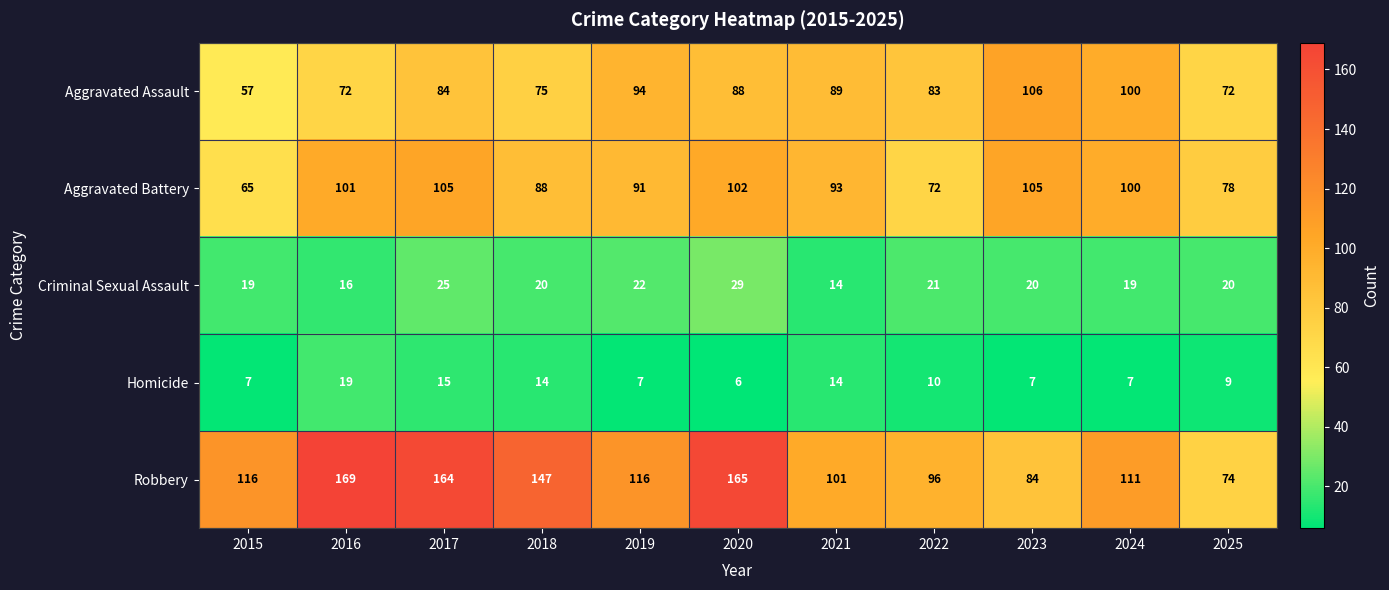

At which category is the sum across all series the highest?

2017